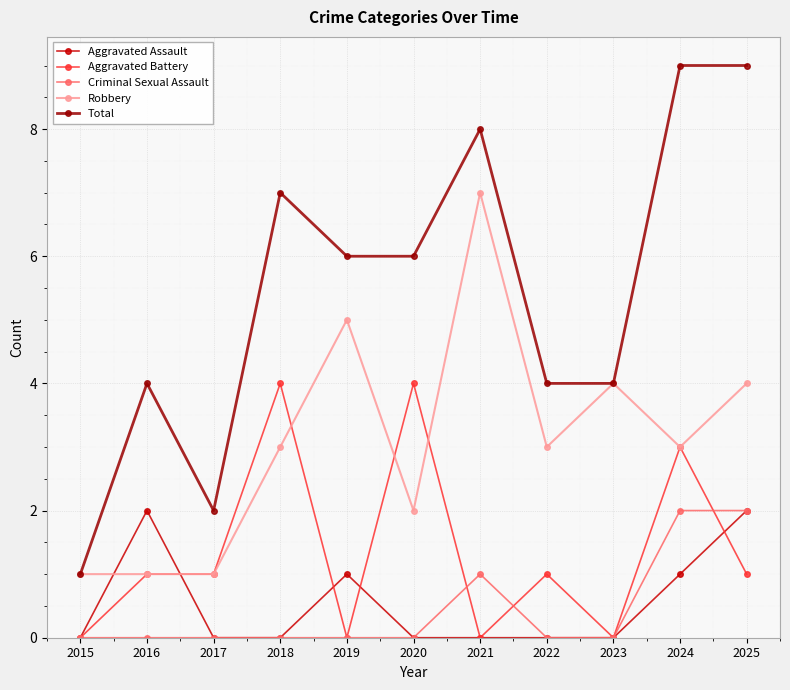

True or false: Aggravated Assault has a value of 0 at 2017.

True